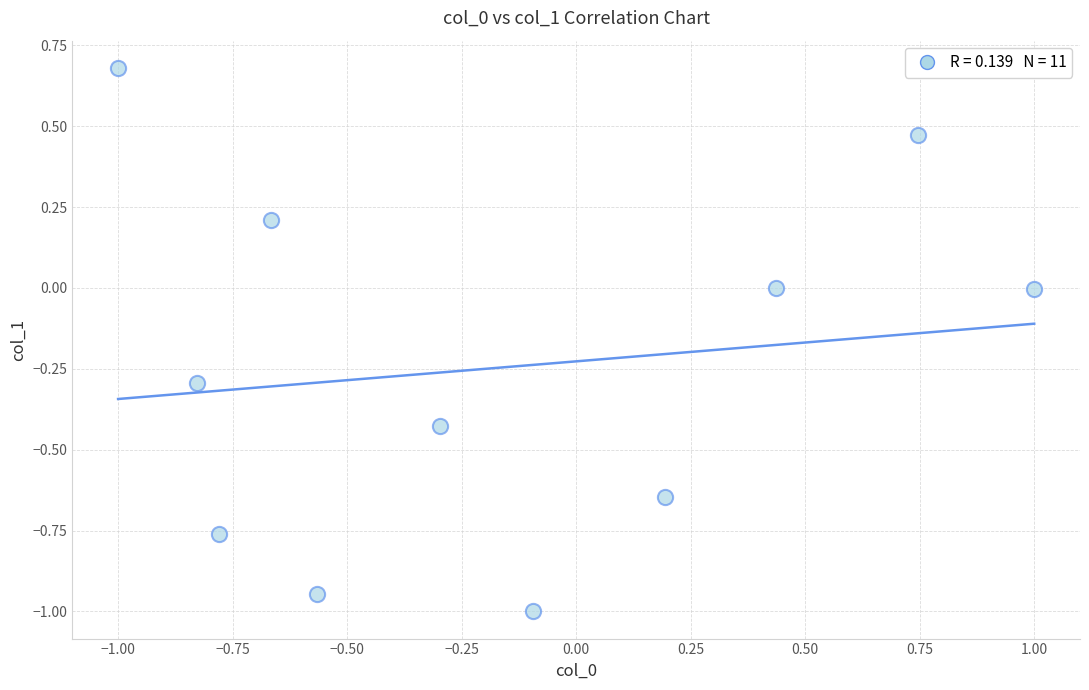

What is the range of X values (max minus min)?

2.0